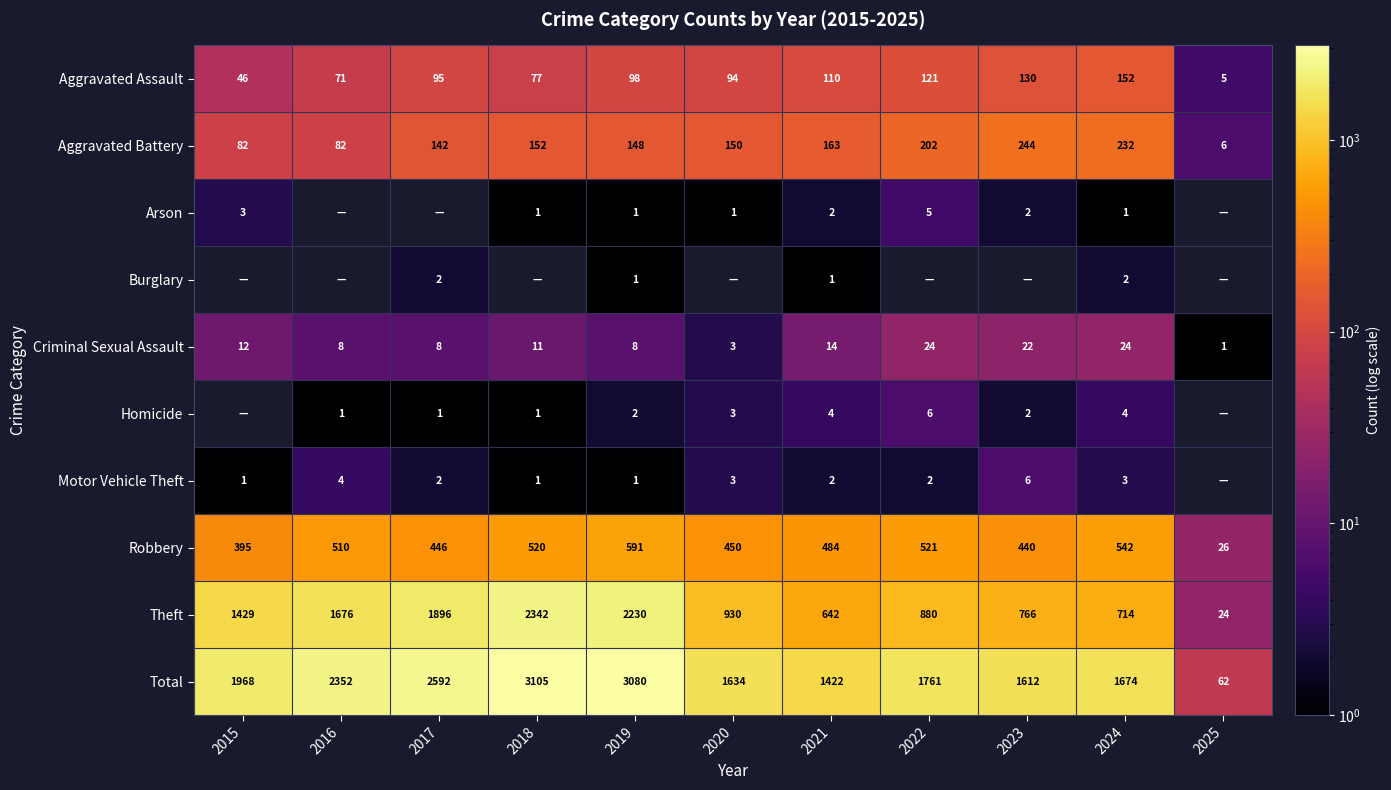

Where is Aggravated Assault nearest to the value 78?

2018